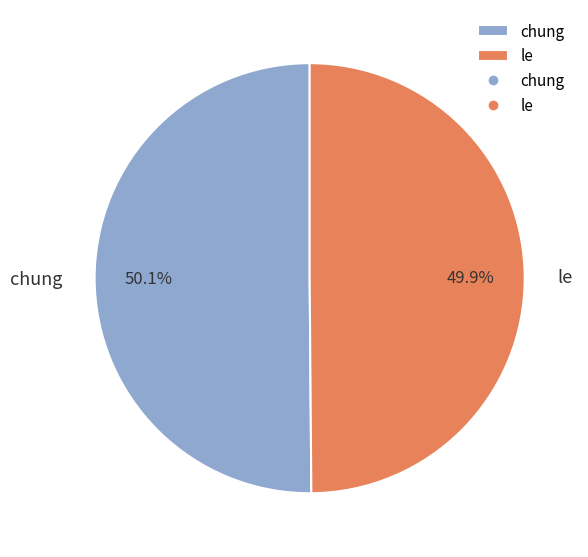

How many slices are in this pie chart?

2